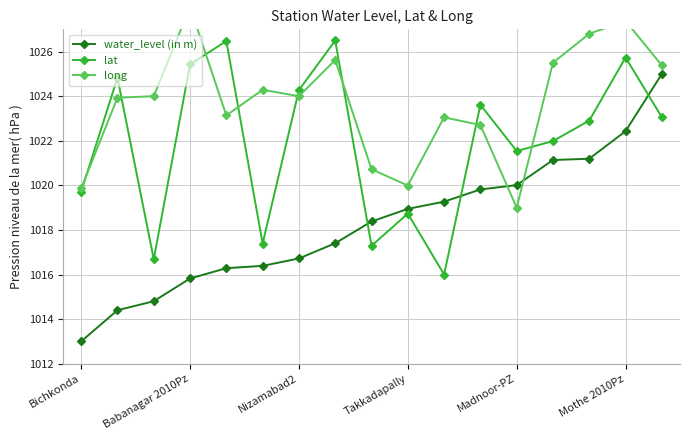

Which series ends up on top after the final intersection of water_level (in m) and lat?

water_level (in m)